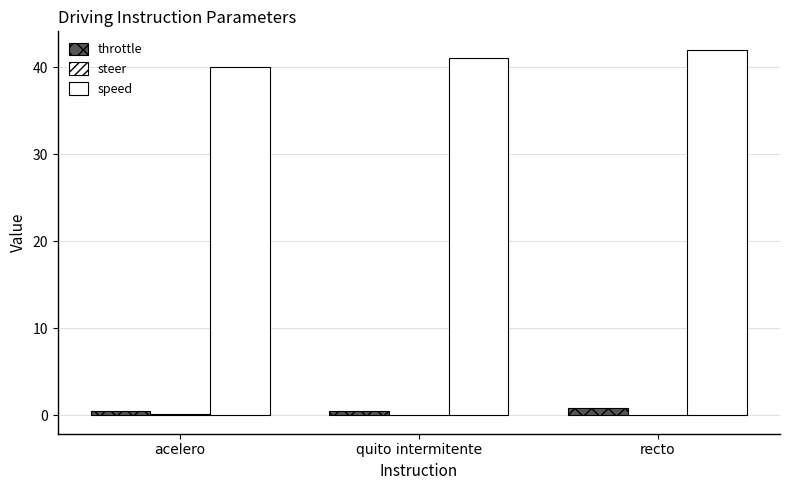

Does the chart contain stacked bars?

No